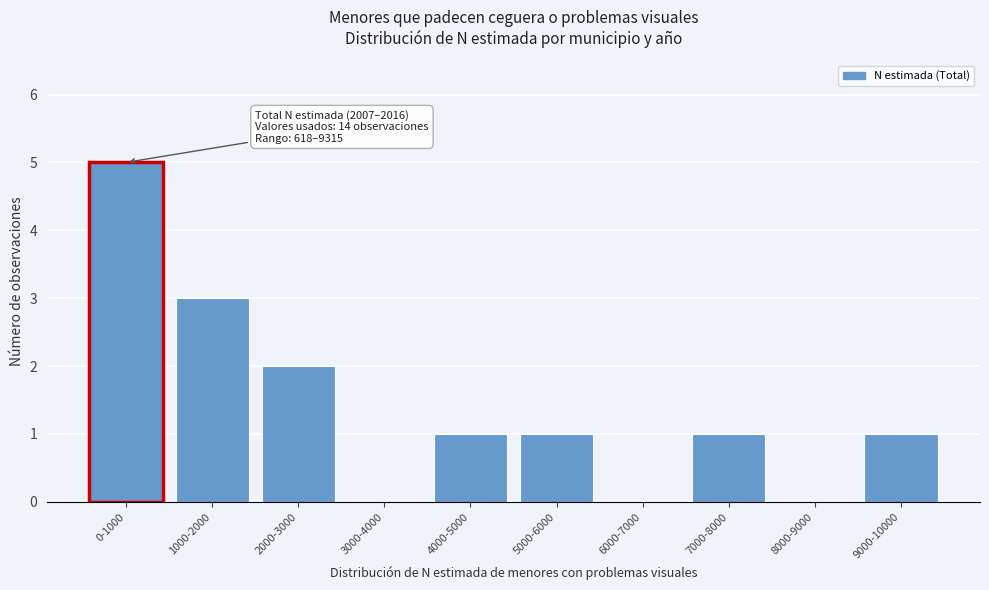

Reading left to right, list all the values displayed in this chart.

0-1000=5	1000-2000=3	2000-3000=2	3000-4000=0	4000-5000=1	5000-6000=1	6000-7000=0	7000-8000=1	8000-9000=0	9000-10000=1